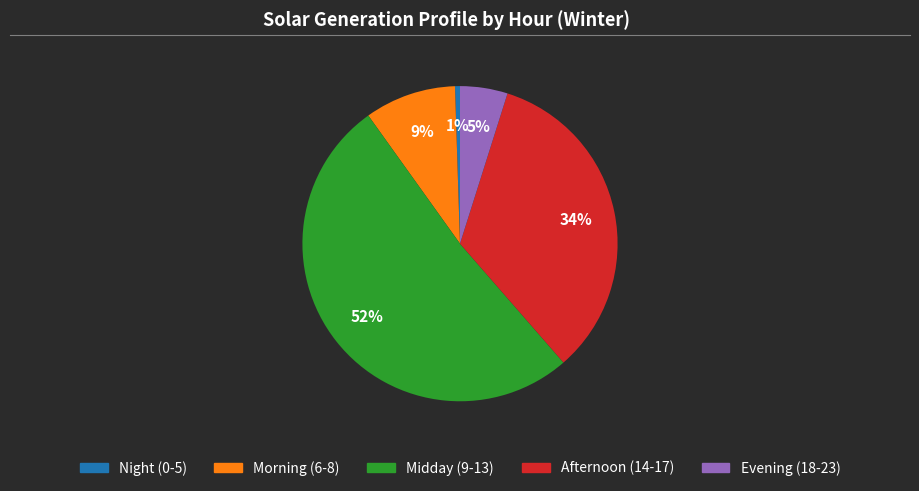

To the nearest percent, what is the average slice percentage?

20%